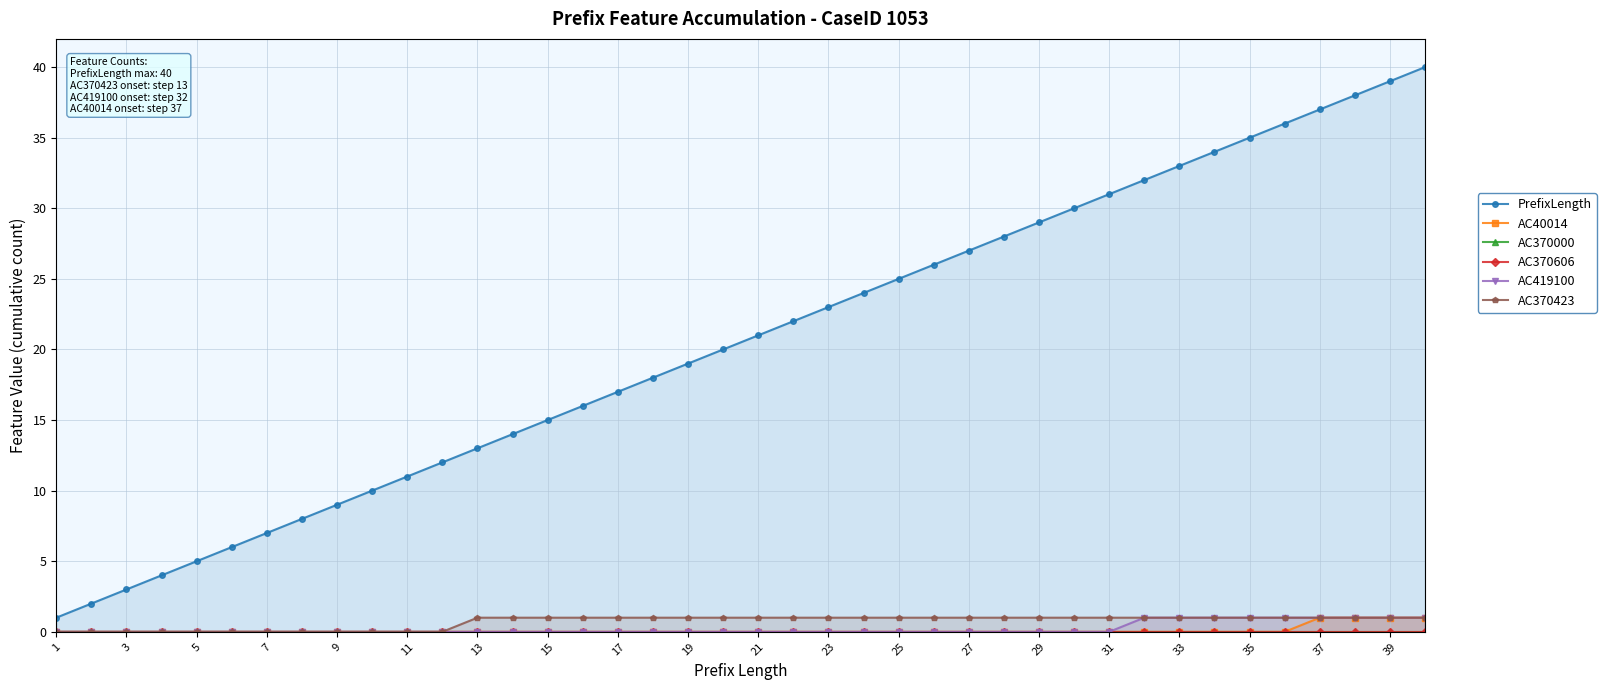

How many distinct data groups are displayed?

6